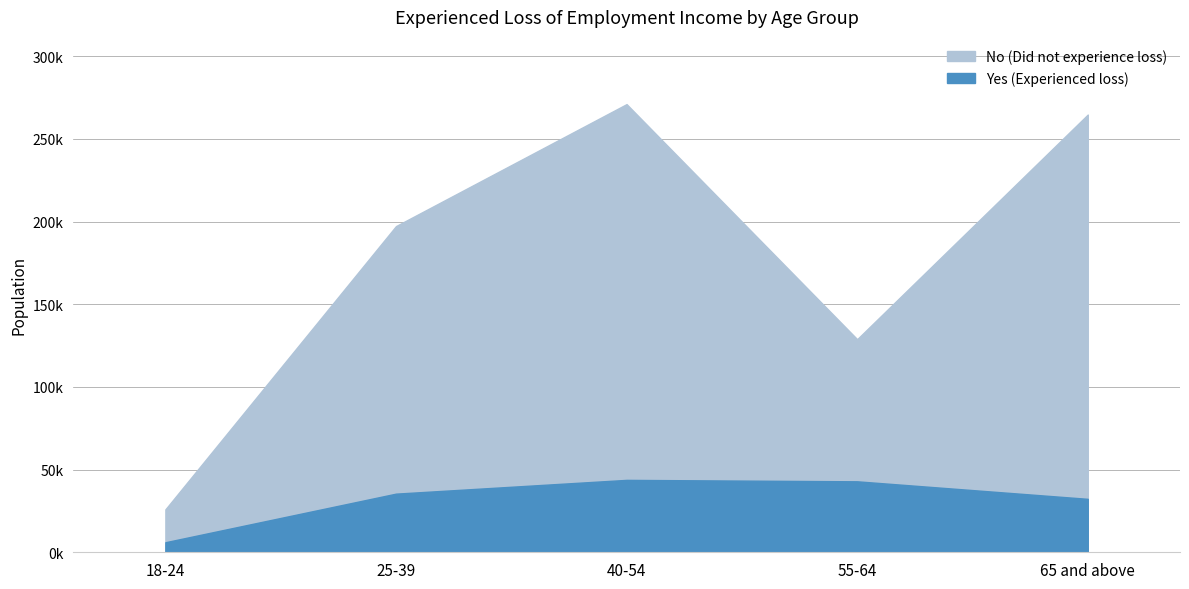

At 40-54, list the series in order from largest to smallest.

No (Did not experience loss), Yes (Experienced loss)